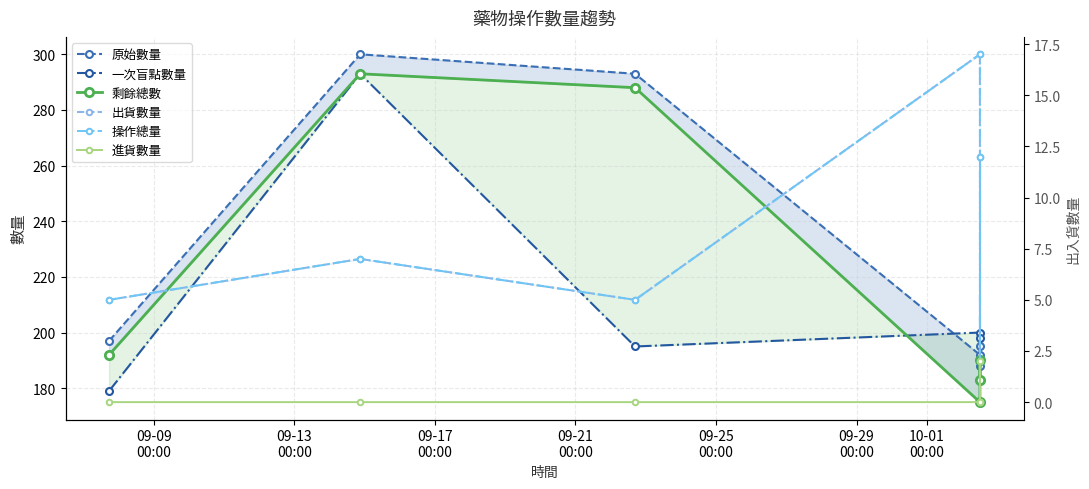

What are all the series names shown in the legend?

原始數量, 一次盲點數量, 剩餘總數, 出貨數量, 操作總量, 進貨數量